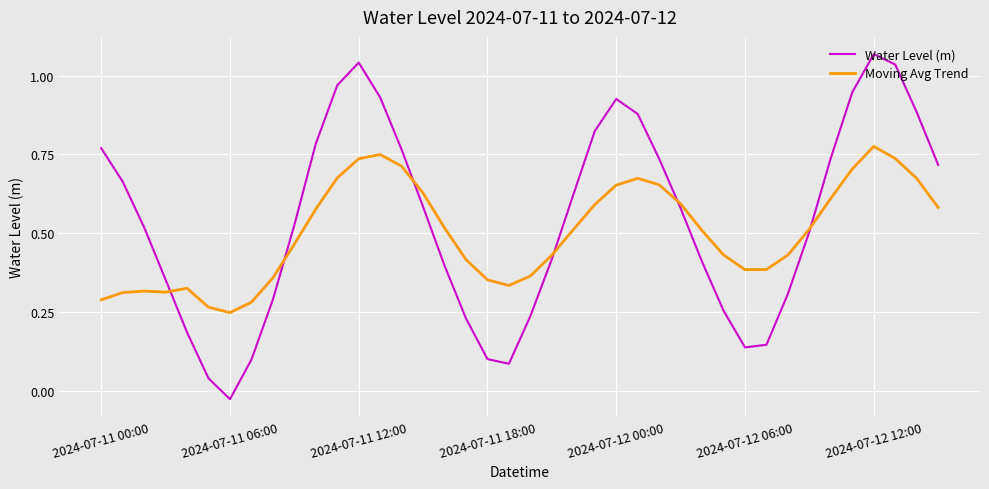

Rank the series by their maximum value, from highest to lowest.

Water Level (m), Moving Avg Trend